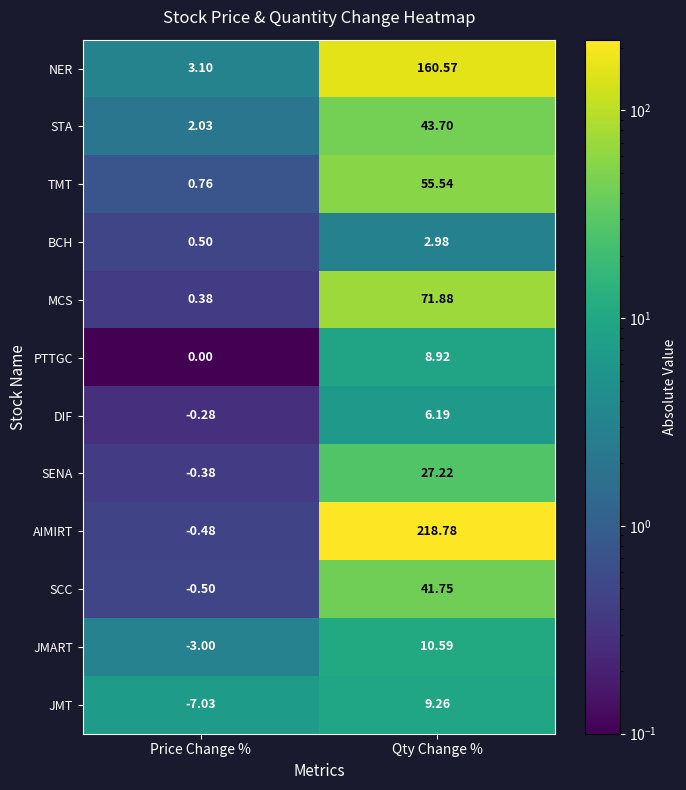

Which label corresponds to the smallest value in the chart?

Price Change %